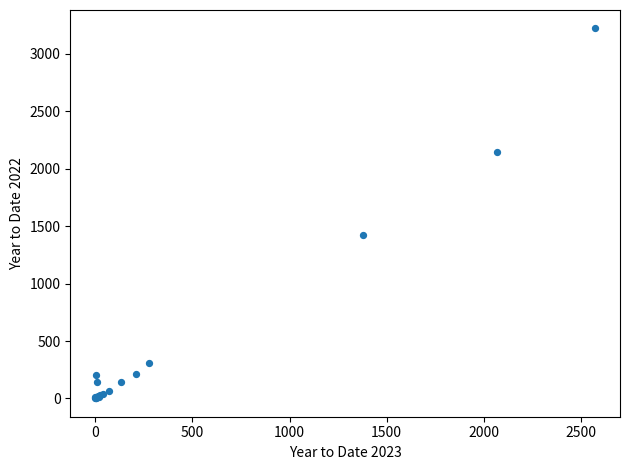

What Y value in the scatter plot is closest to 1612?

1427